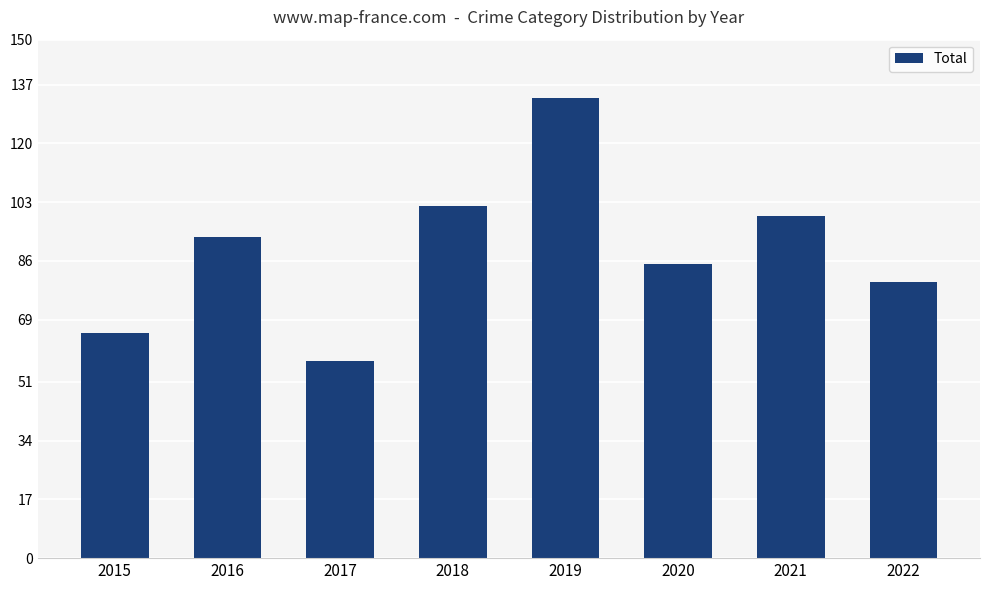

True or false: the data shows 145 at 2016.

False